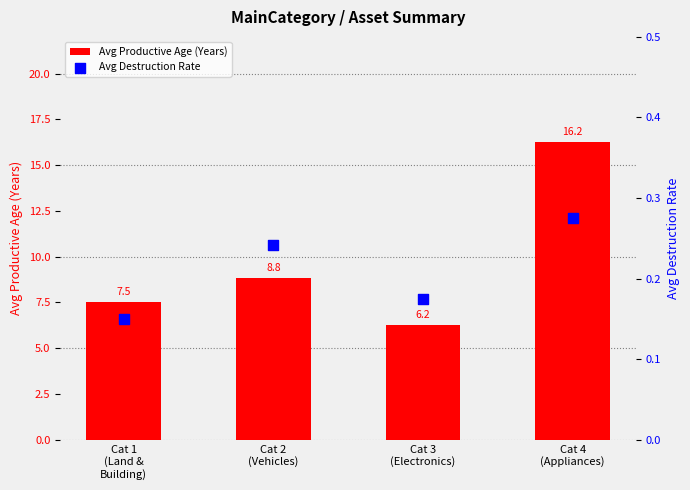

Which series has the largest total across all categories?

Avg Productive Age (Years)